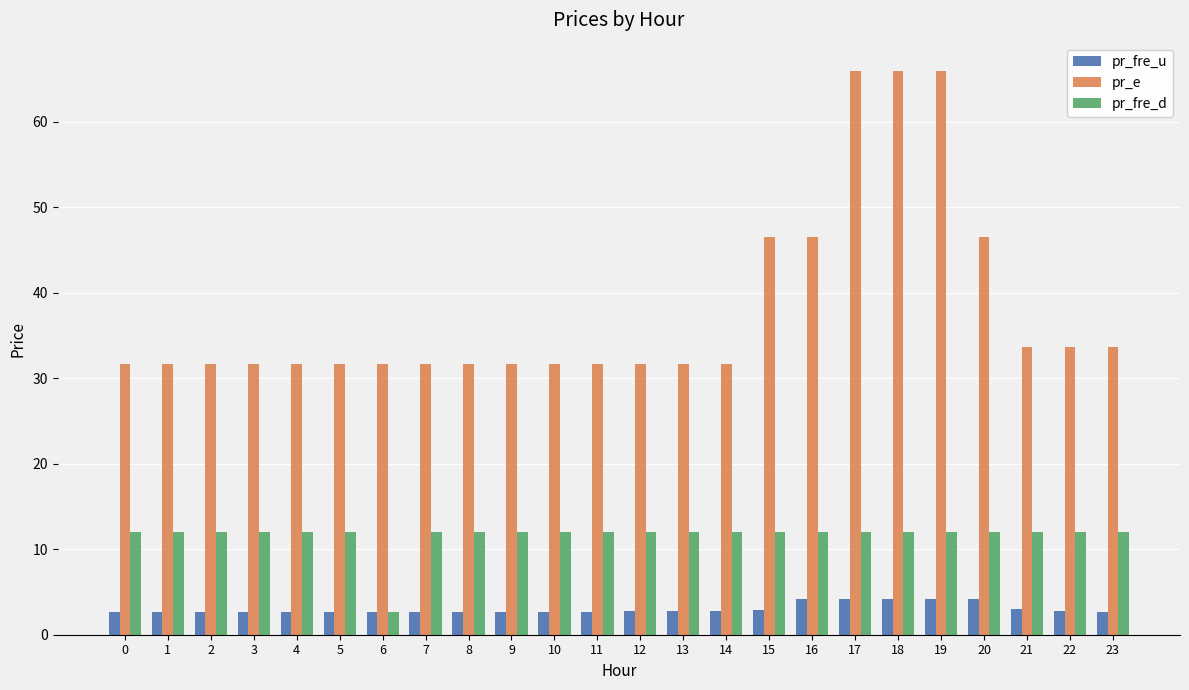

Rank the series by their maximum value, from highest to lowest.

pr_e, pr_fre_d, pr_fre_u